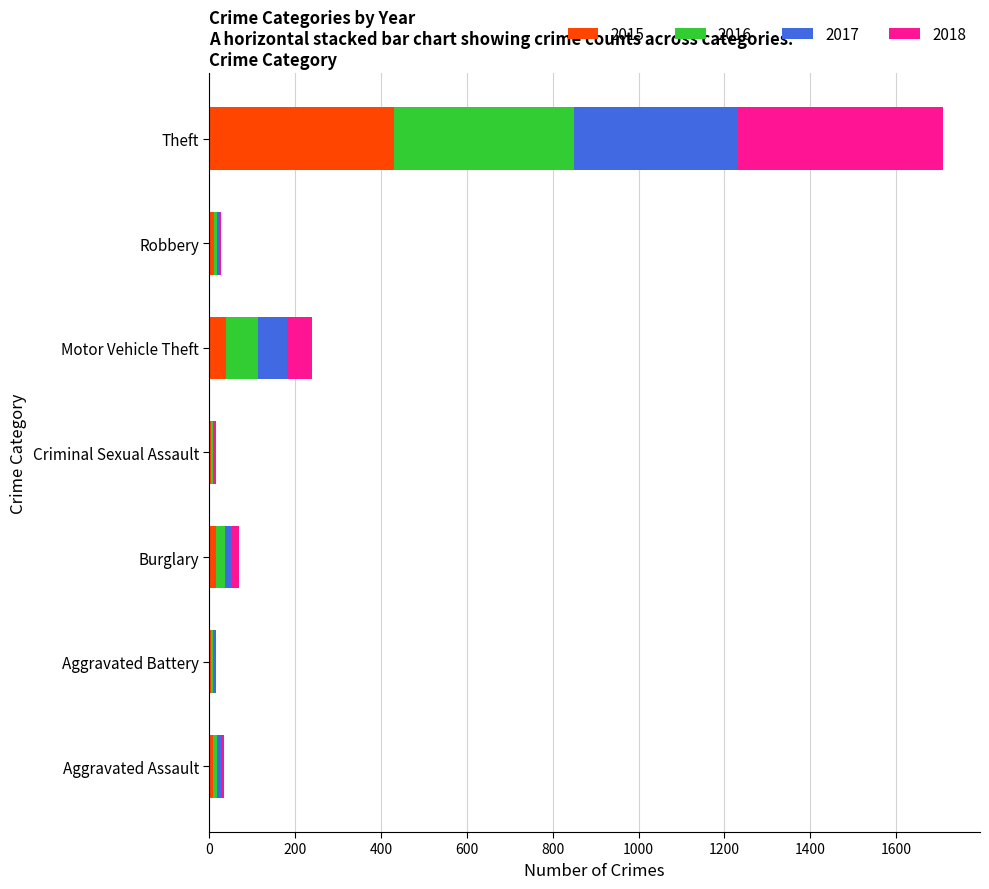

What is the maximum value for 2015?

431